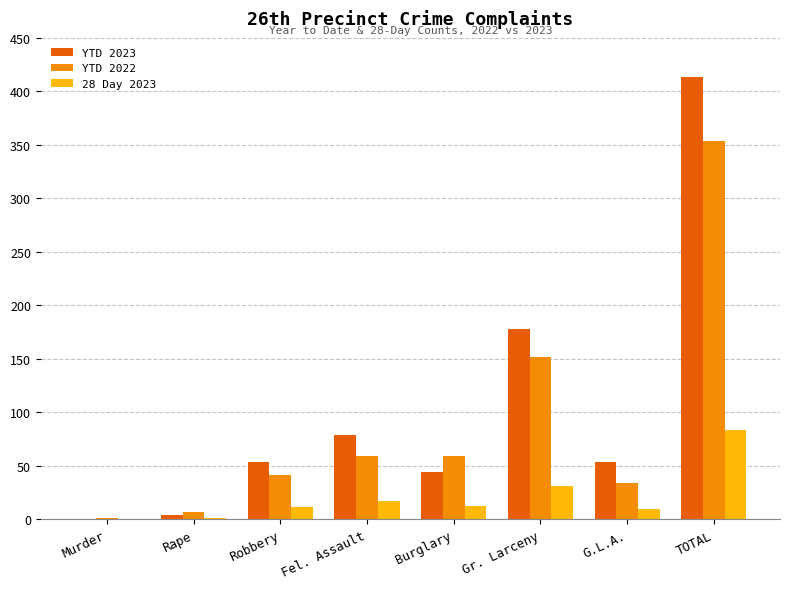

The 28 Day 2023 series shows 10 at G.L.A.. True or false?

True